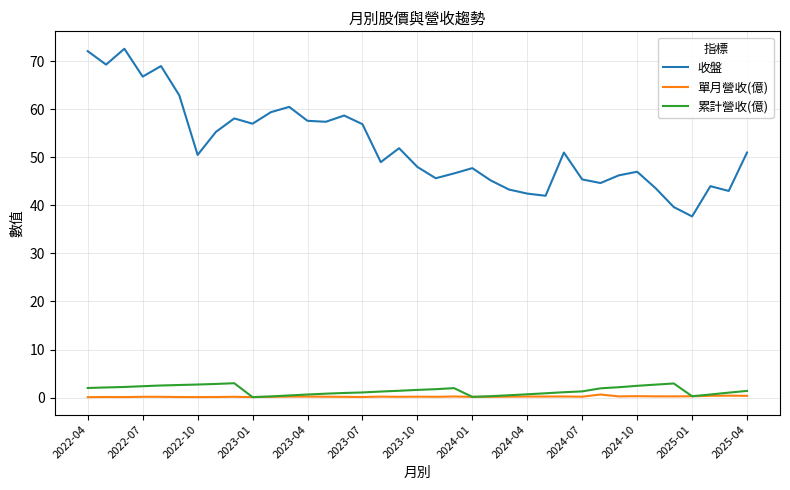

Which series has the largest total across all categories?

收盤